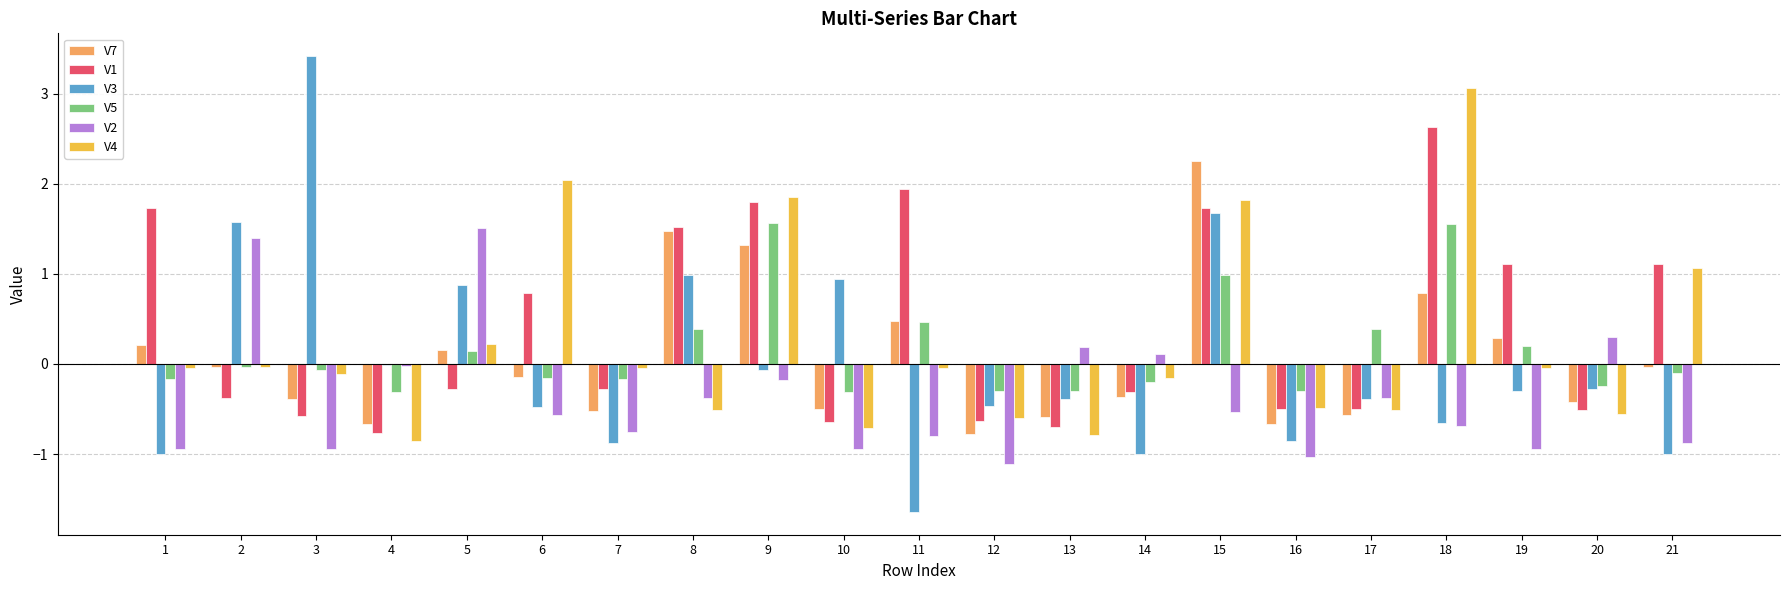

What is the maximum value shown in the chart?

3.4